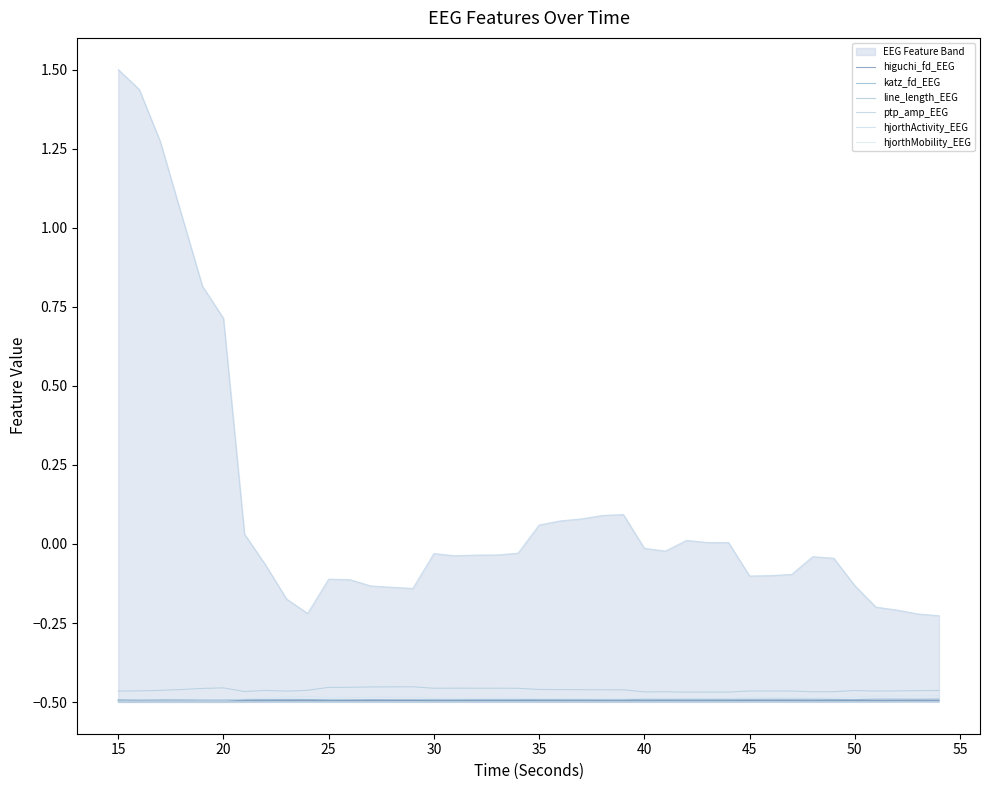

True or false: katz_fd_EEG and hjorthMobility_EEG intersect in this chart.

True